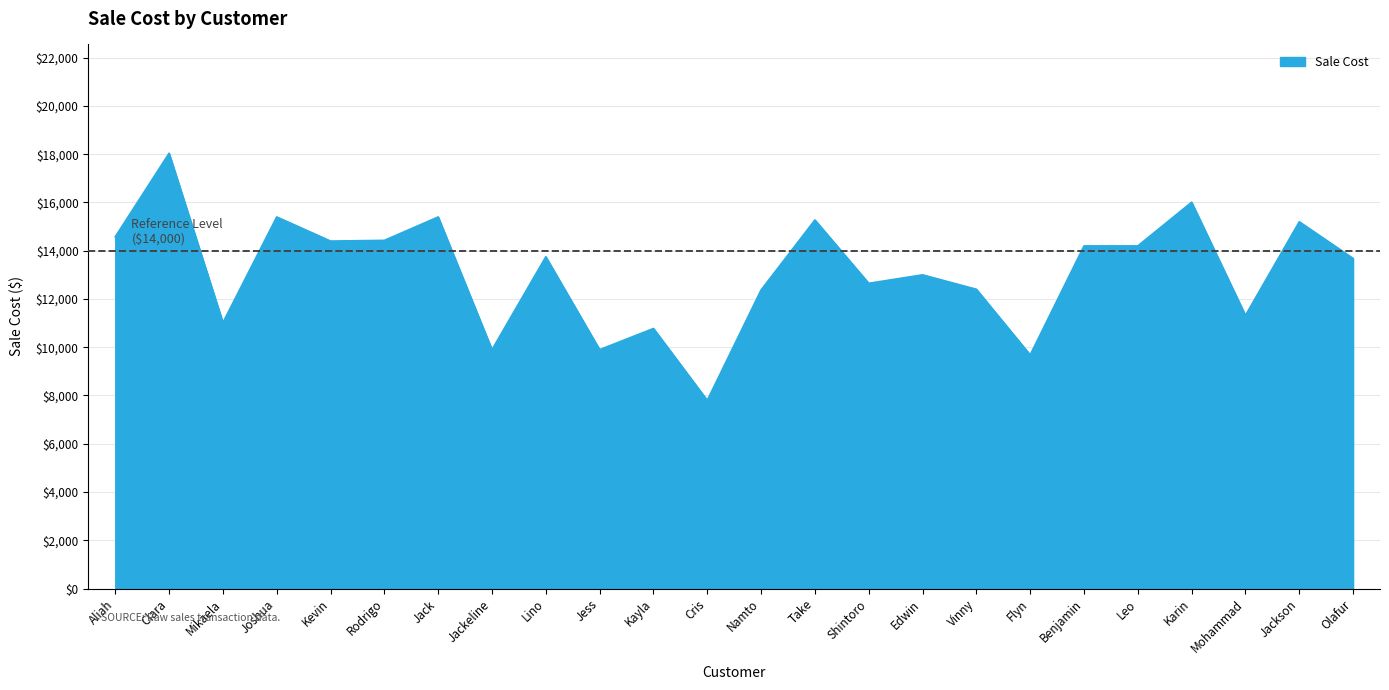

What is the maximum value shown in the chart?

18040.0